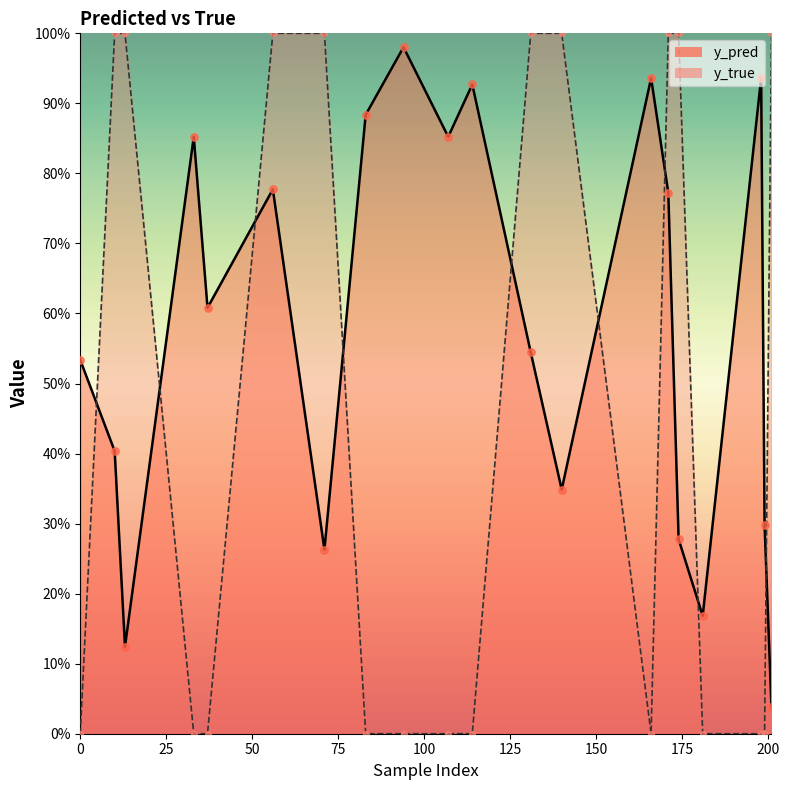

Which series has the largest total across all categories?

y_pred